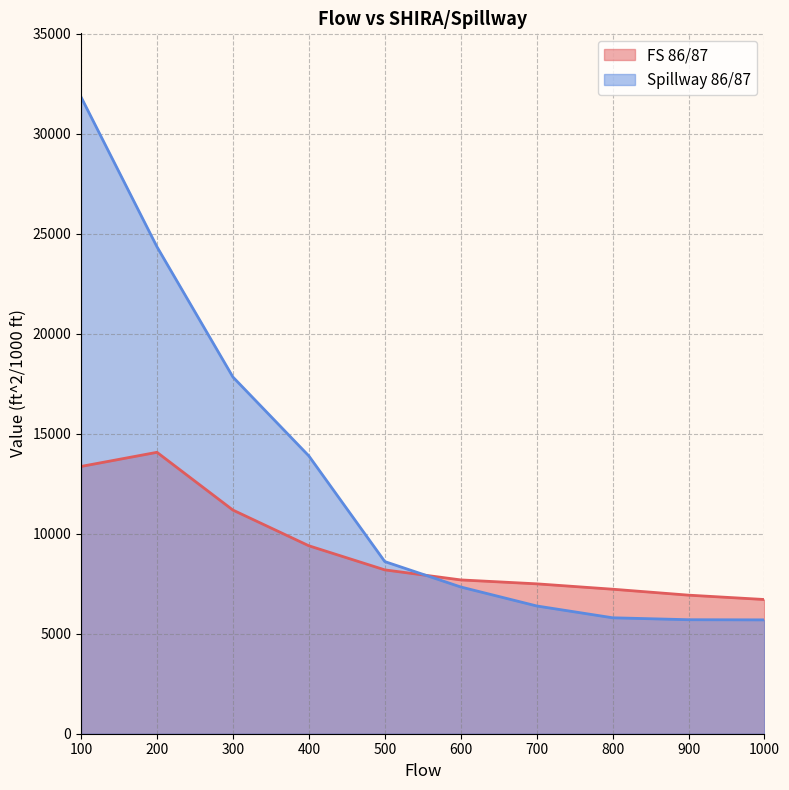

Reading left to right, extract all data points from this chart.

FS 86/87: 100=13363	200=14070	300=11182	400=9397	500=8192	600=7690	700=7494	800=7225	900=6928	1000=6710
Spillway 86/87: 100=31834	200=24344	300=17834	400=13889	500=8607	600=7337	700=6388	800=5797	900=5700	1000=5692